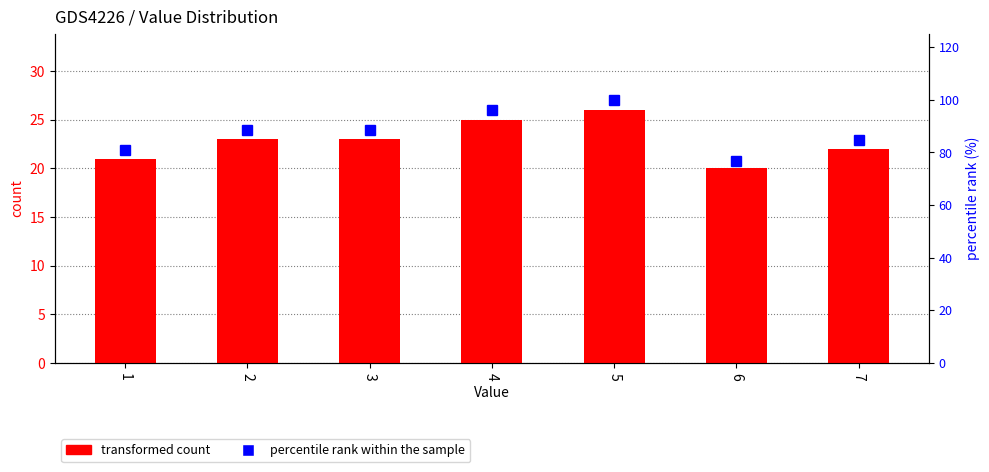

How many groups of bars are there?

7